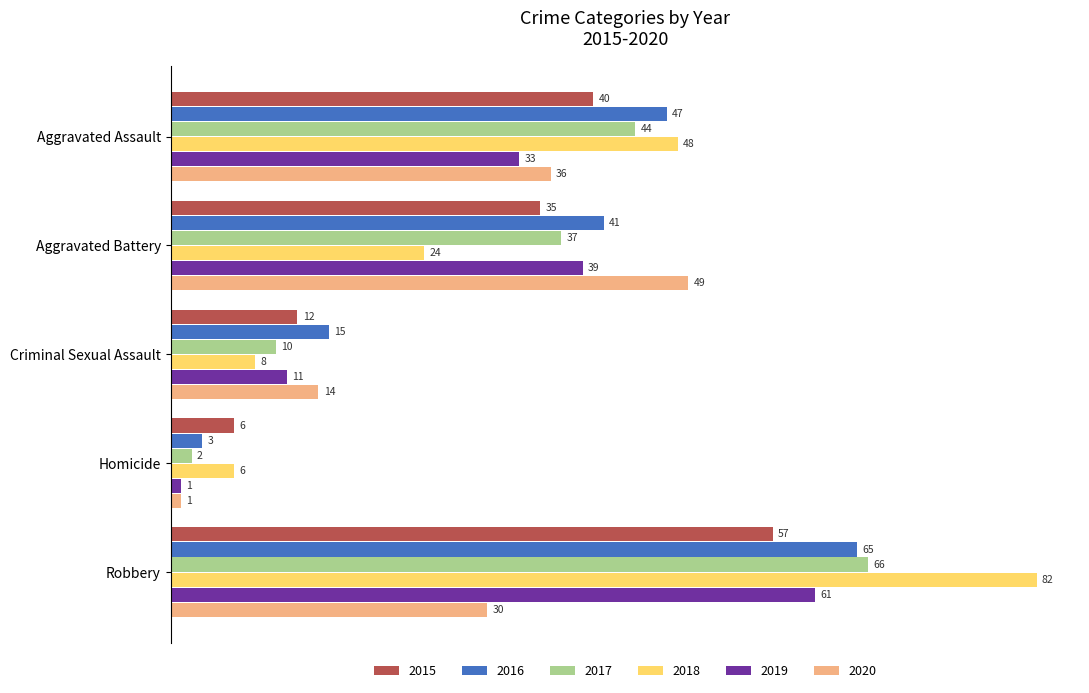

Which series has the largest total across all categories?

2016